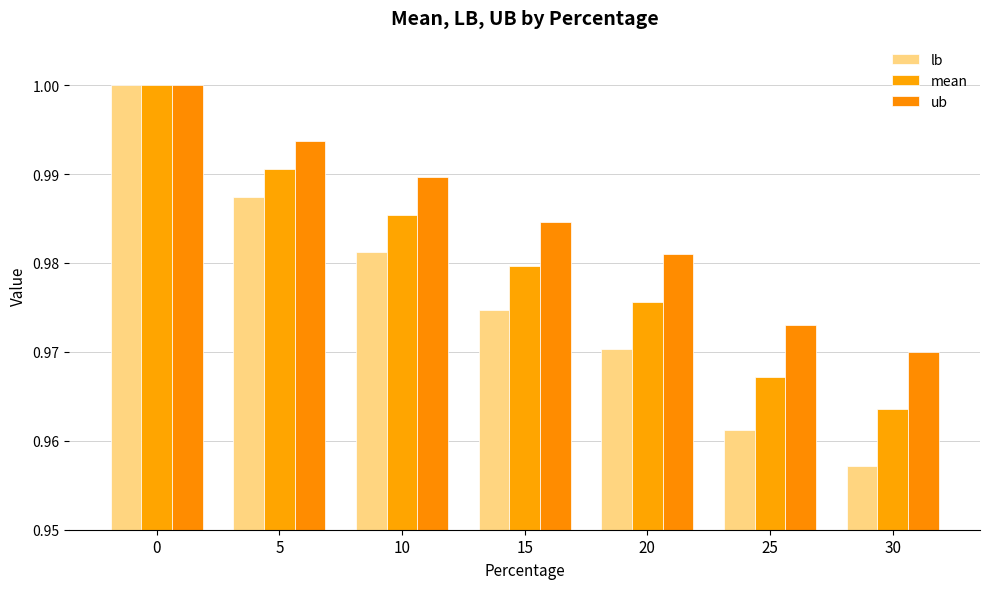

Is it true that lb equals 1.4 at 30?

False